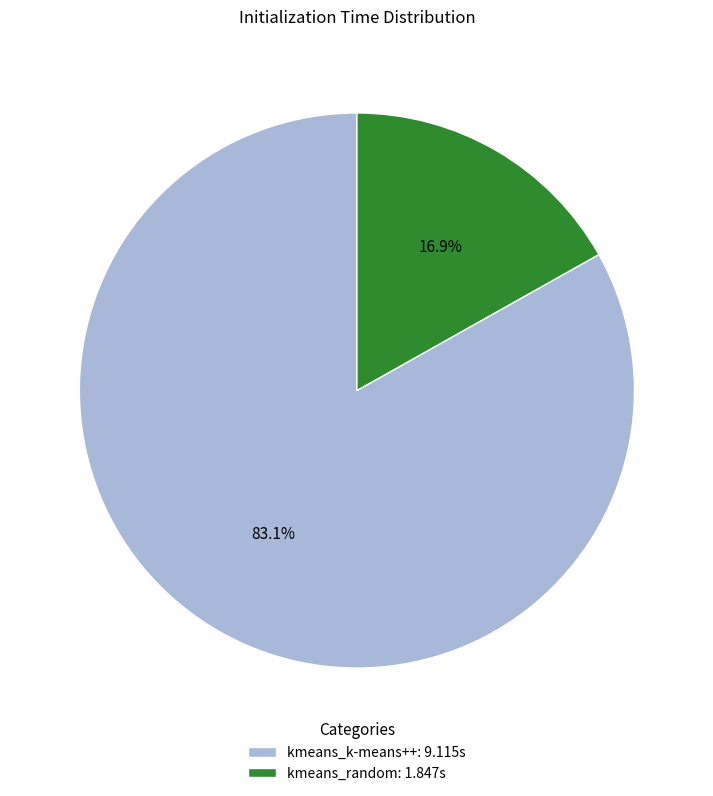

To the nearest percent, what is the combined percentage of kmeans_k-means++ and kmeans_random?

100%